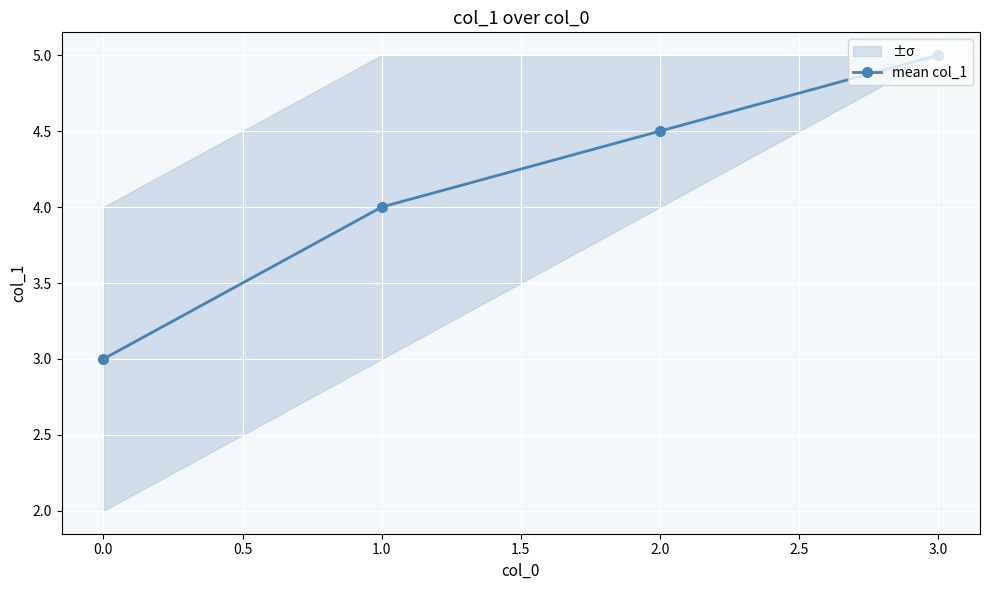

Reading left to right, list all the values displayed in this chart.

3.0	4.0	4.5	5.0